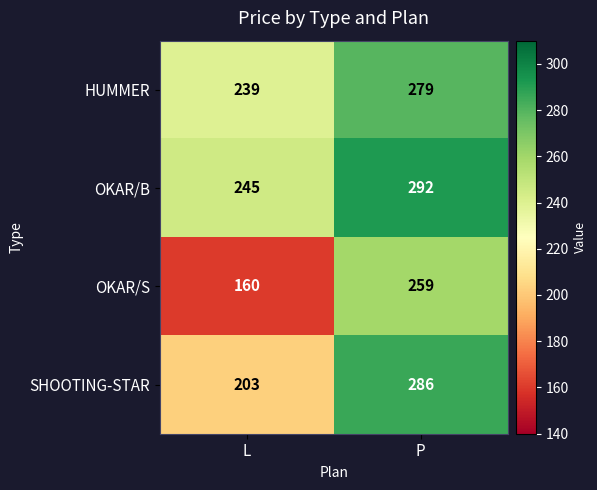

Which category has the highest value in the SHOOTING-STAR series?

P